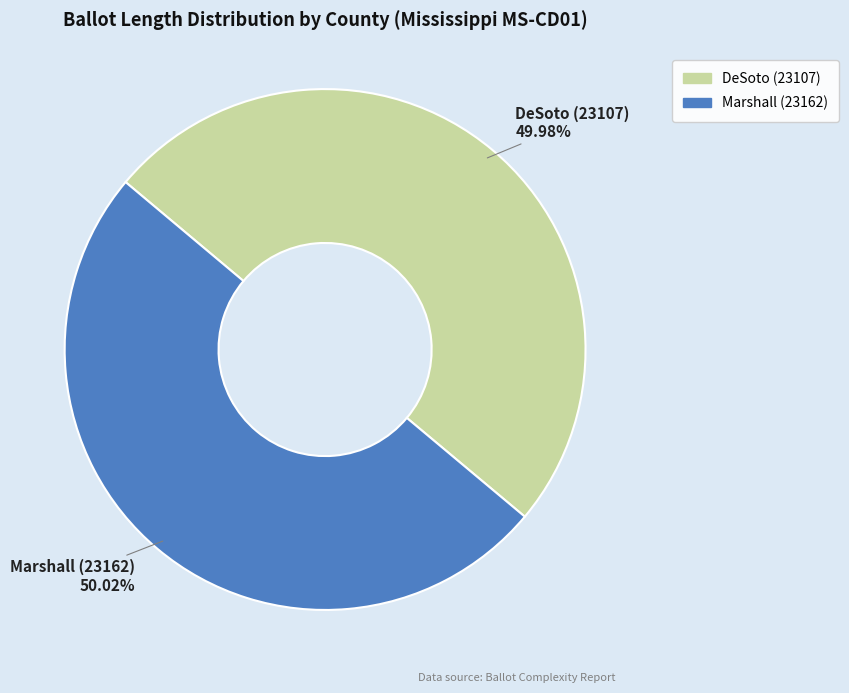

To the nearest percent, what percentage of the pie is Marshall (23162)?

50%